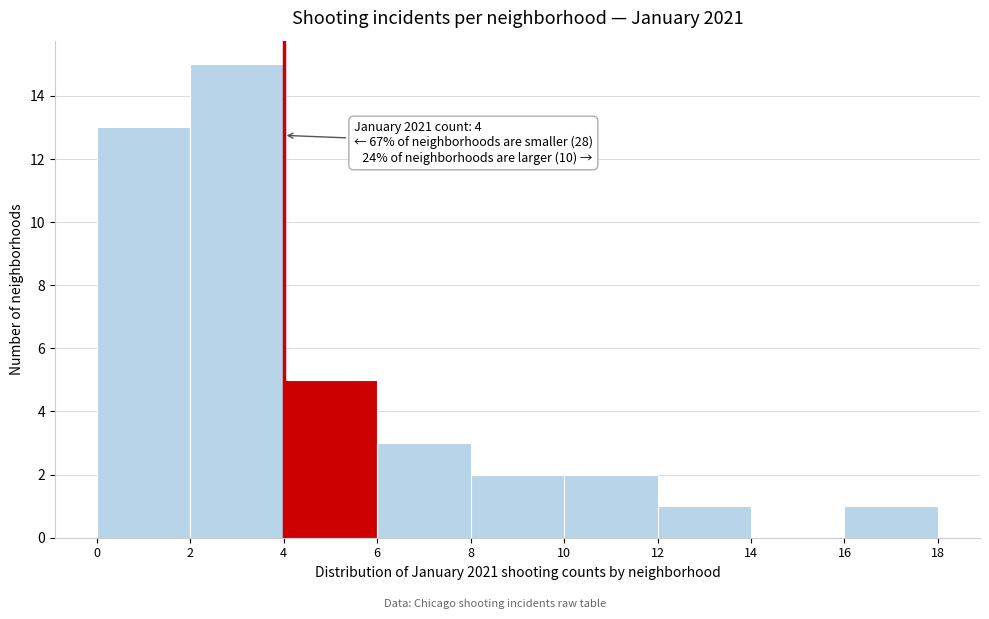

Which range on the x-axis has the tallest bar?

2 to 4